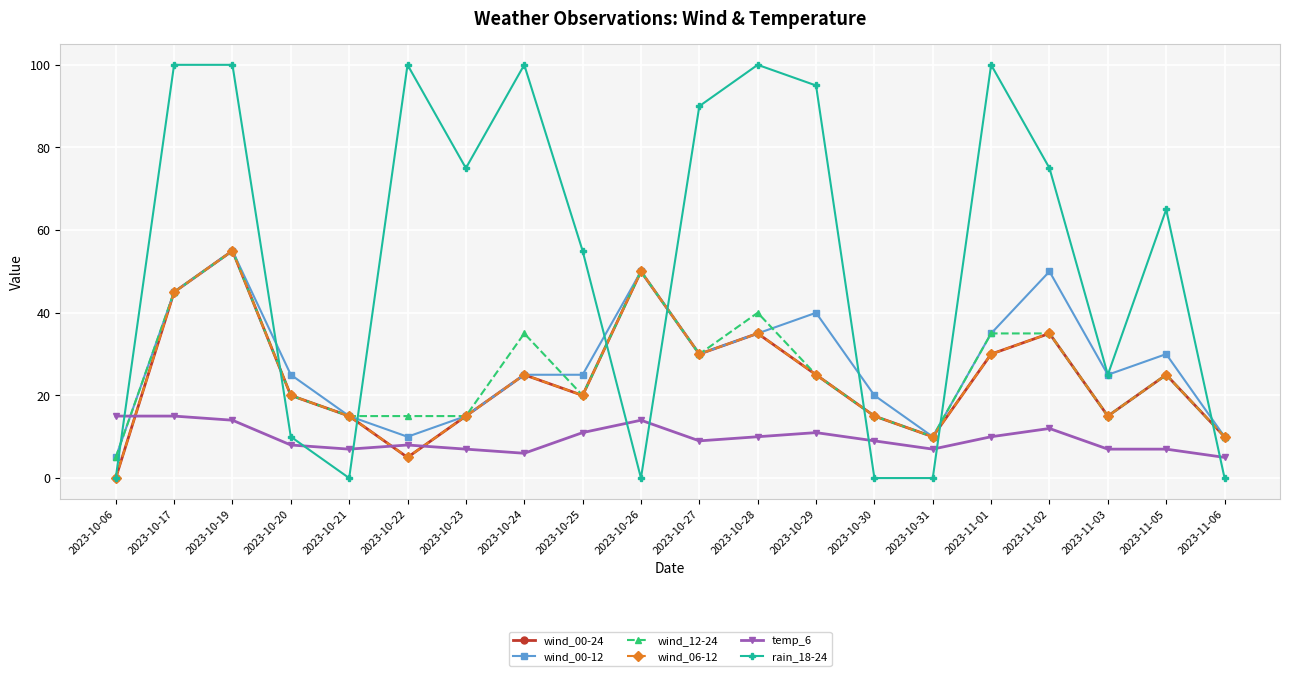

True or false: temp_6 has more than 2 points higher than both neighbors.

True